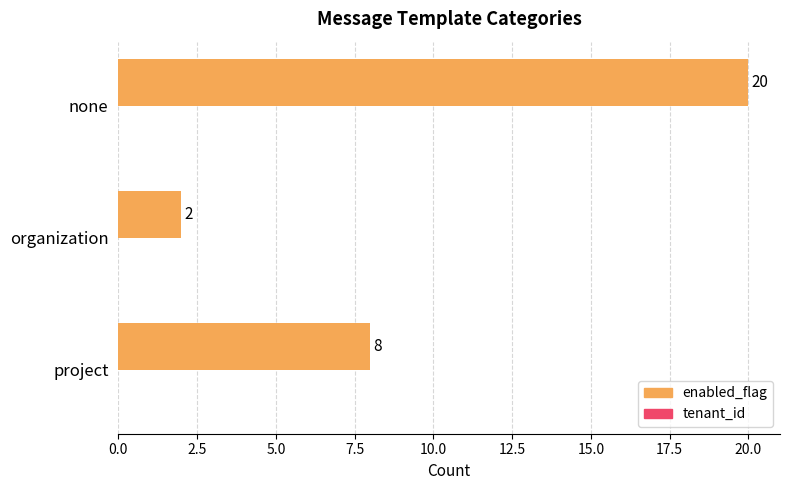

Rank the categories by value from lowest to highest.

organization, project, none